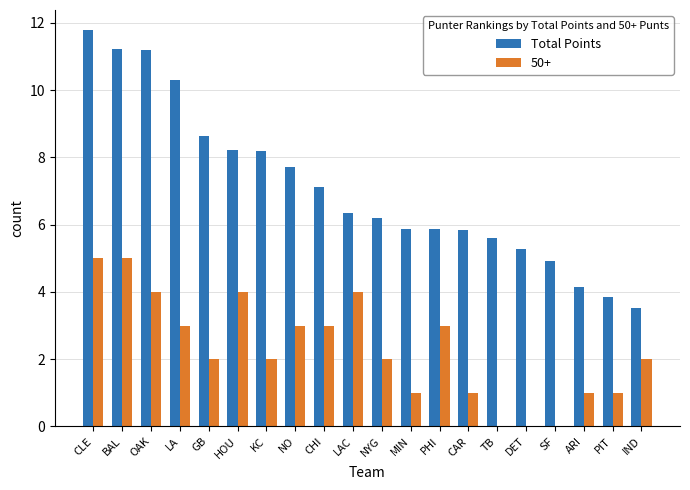

Is it true that 50+ equals 1.7 at MIN?

False